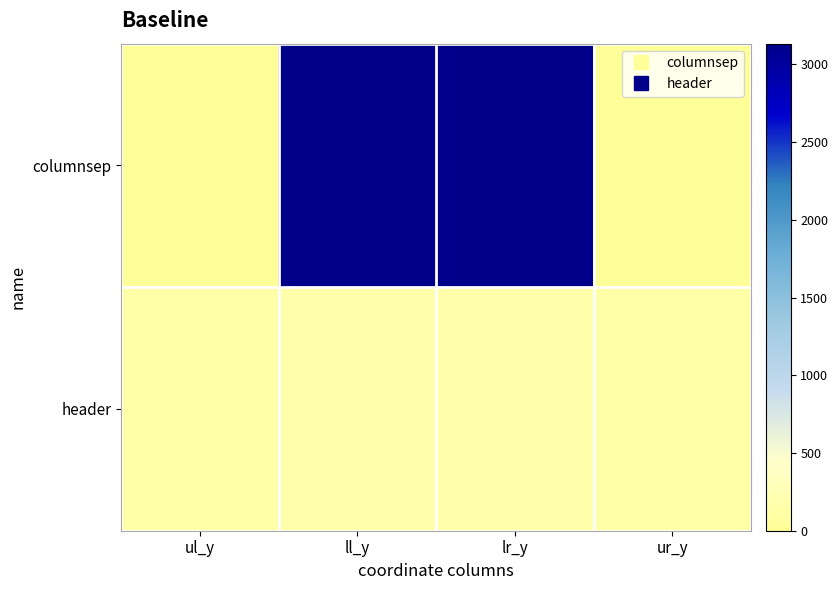

Which series has the largest total across all categories?

columnsep